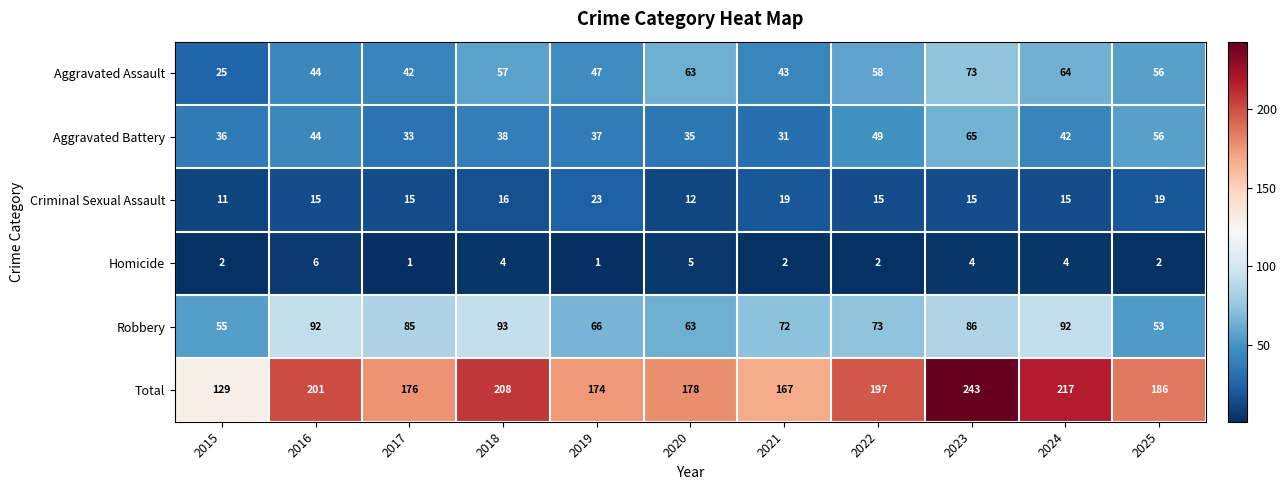

What is the total value across all series at 2015?

258